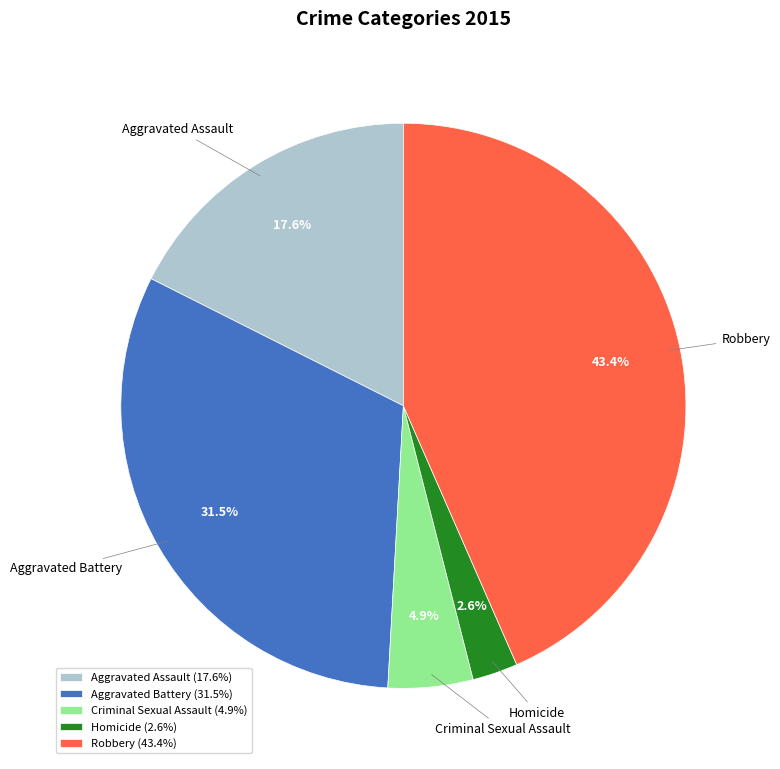

Which has a higher value, Homicide or Robbery?

Robbery